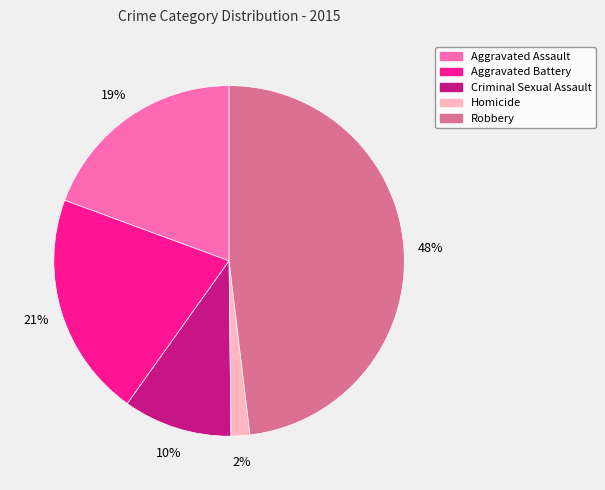

Do Criminal Sexual Assault and Aggravated Battery together represent more than half of the pie?

No